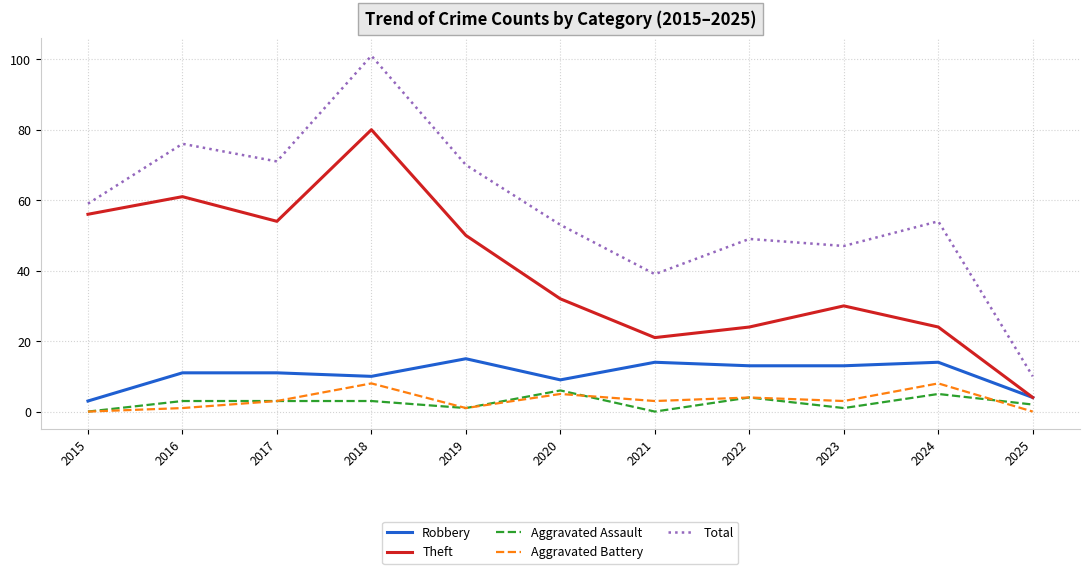

How many values in the Aggravated Assault series are below 3?

5